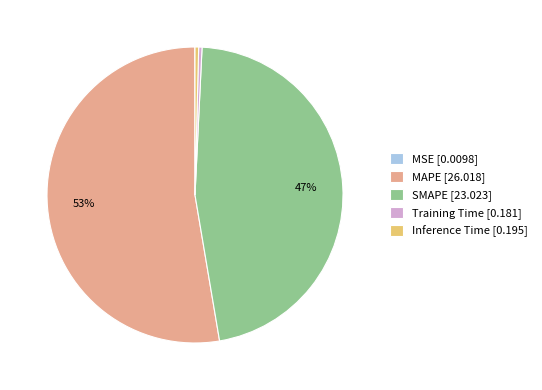

Do Inference Time [0.195] and MAPE [26.018] together represent more than half of the pie?

Yes